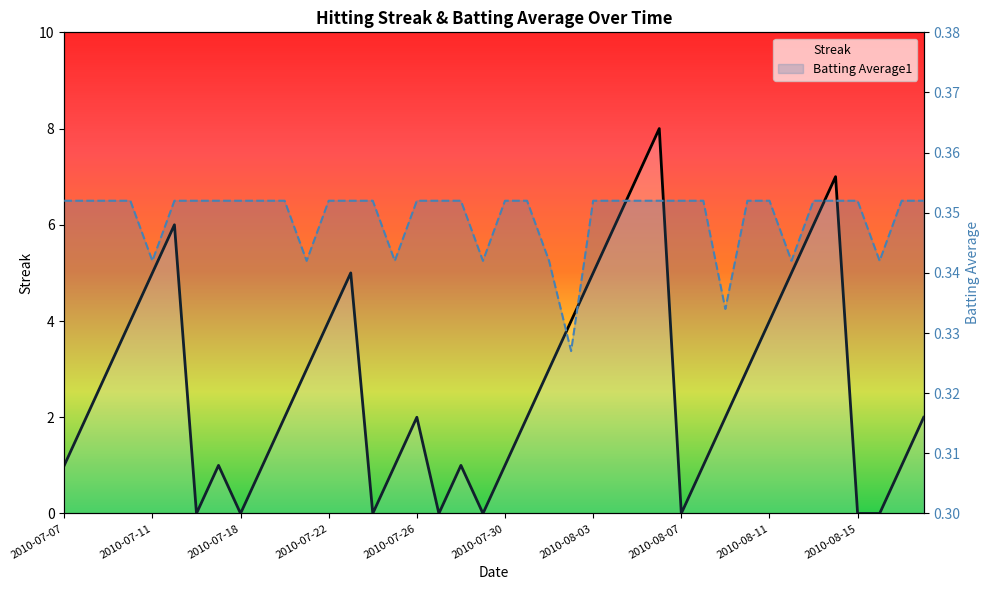

What is the difference between the Streak values at 2010-08-07 and 37?

1.0